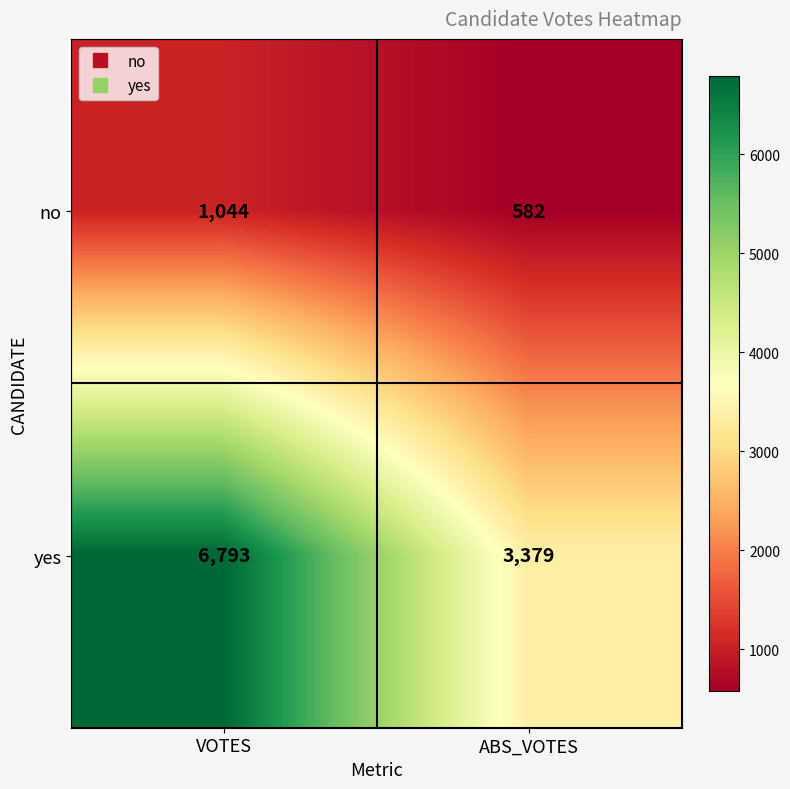

Rank the series by their maximum value, from lowest to highest.

no, yes